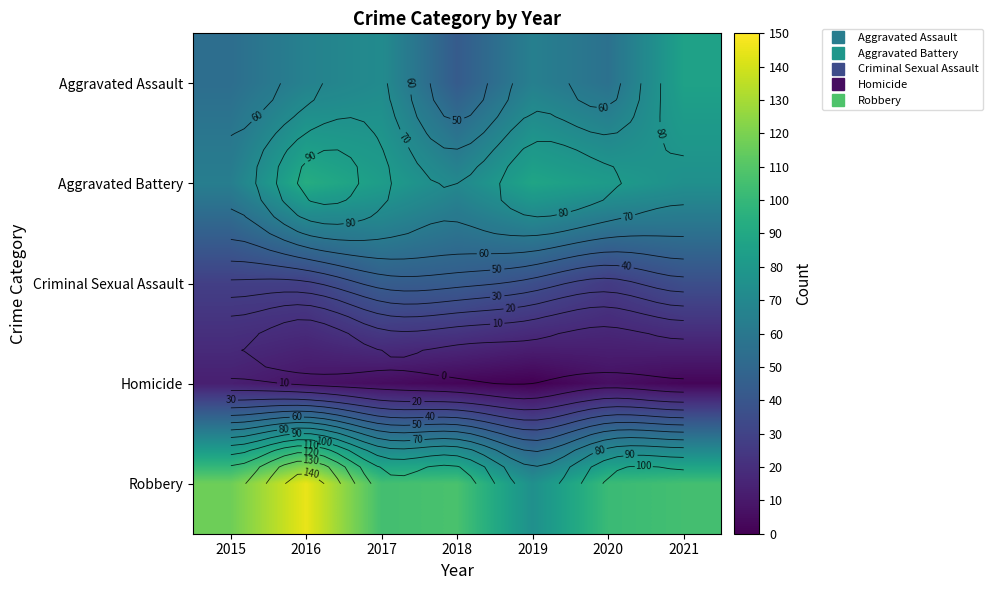

Which category has the highest value across all series?

2016